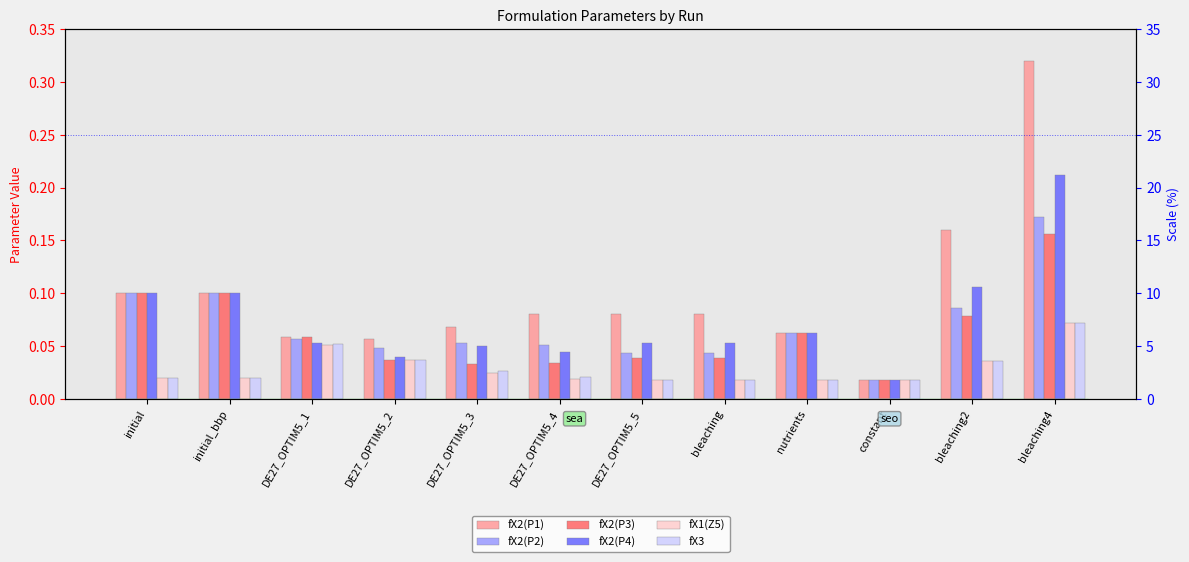

At which label is fX3 closest to 0?

DE27_OPTIM5_5